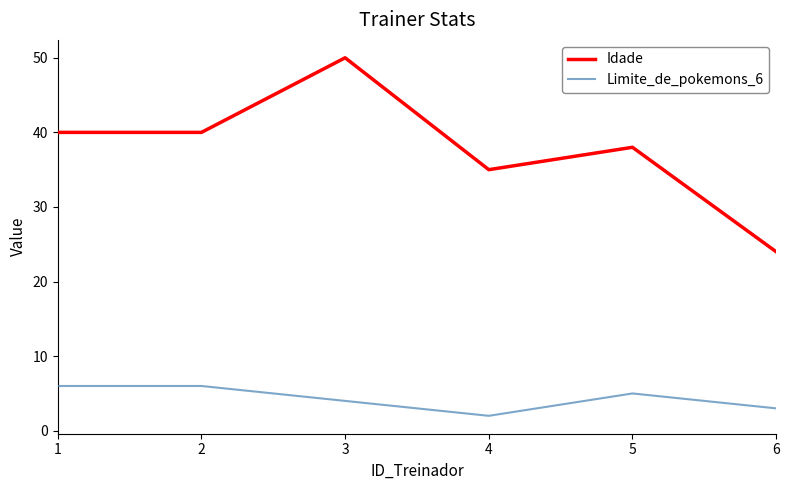

True or false: Idade and Limite_de_pokemons_6 cross at least once.

False